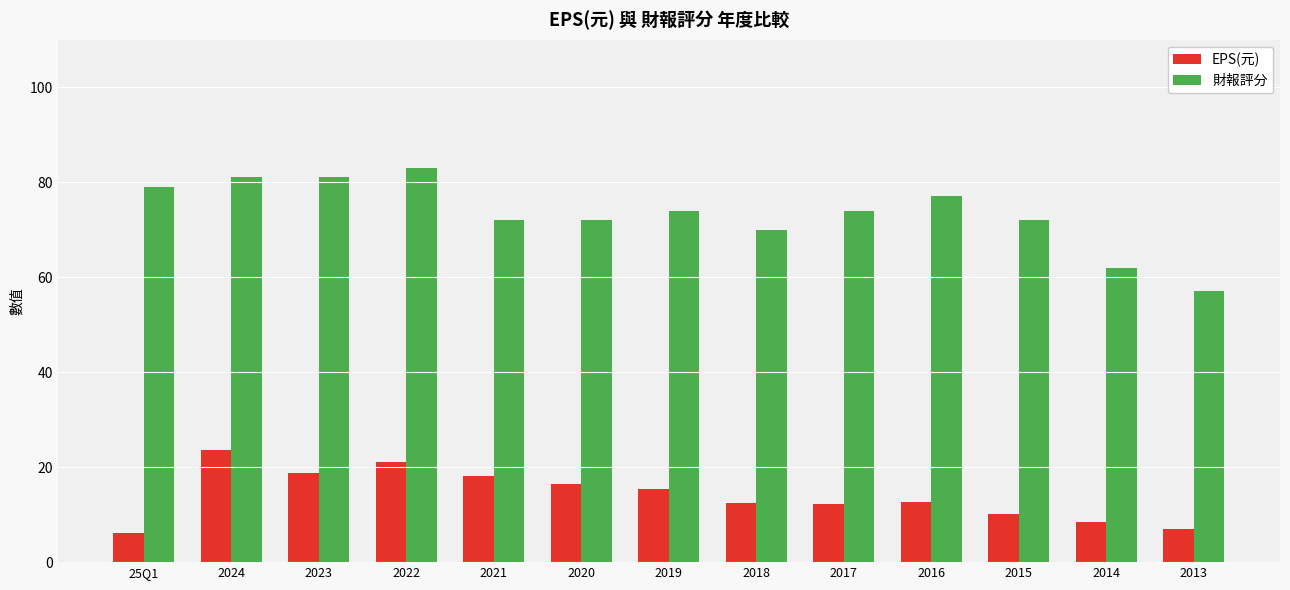

How many values in the 財報評分 series are below 74?

6